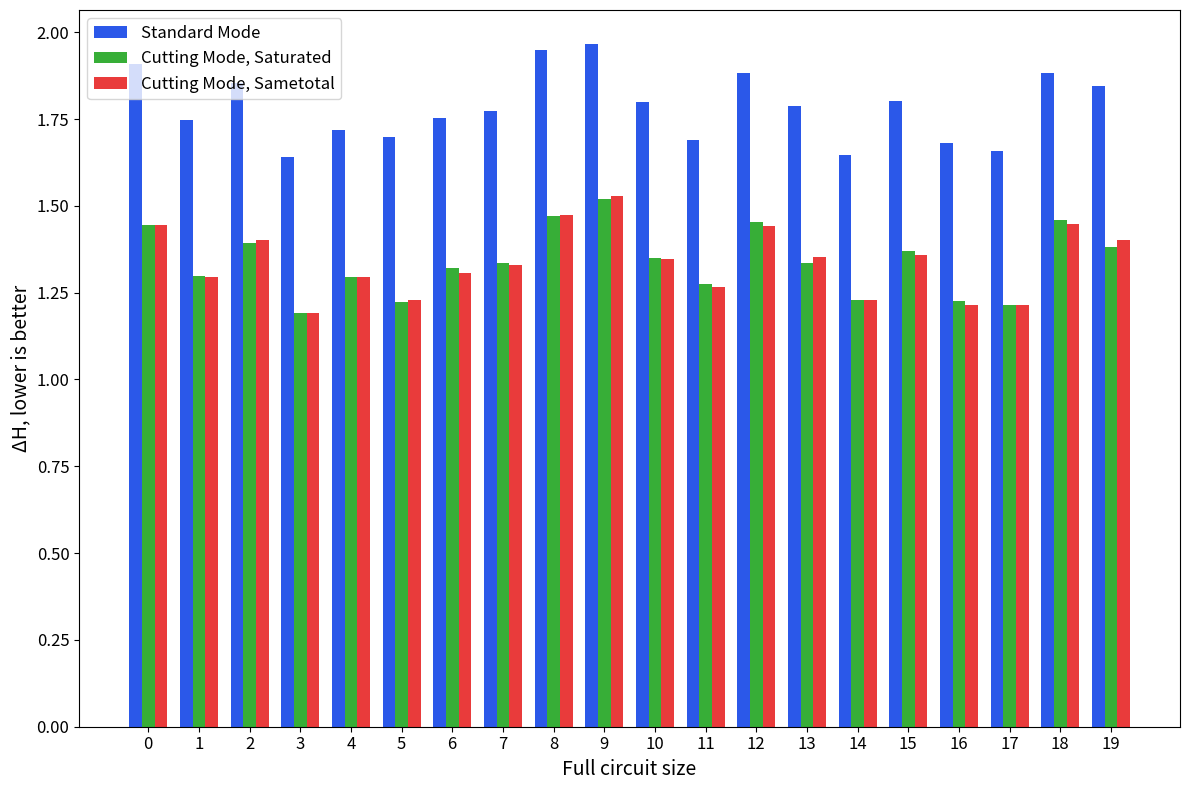

Which category has the highest value in the Cutting Mode, Sametotal series?

9